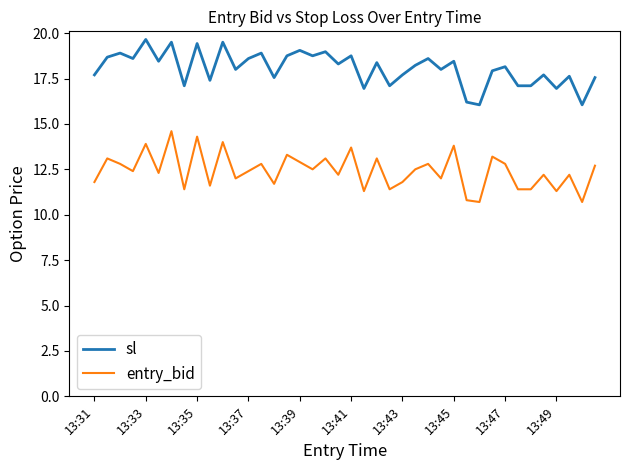

How many distinct data groups are displayed?

2